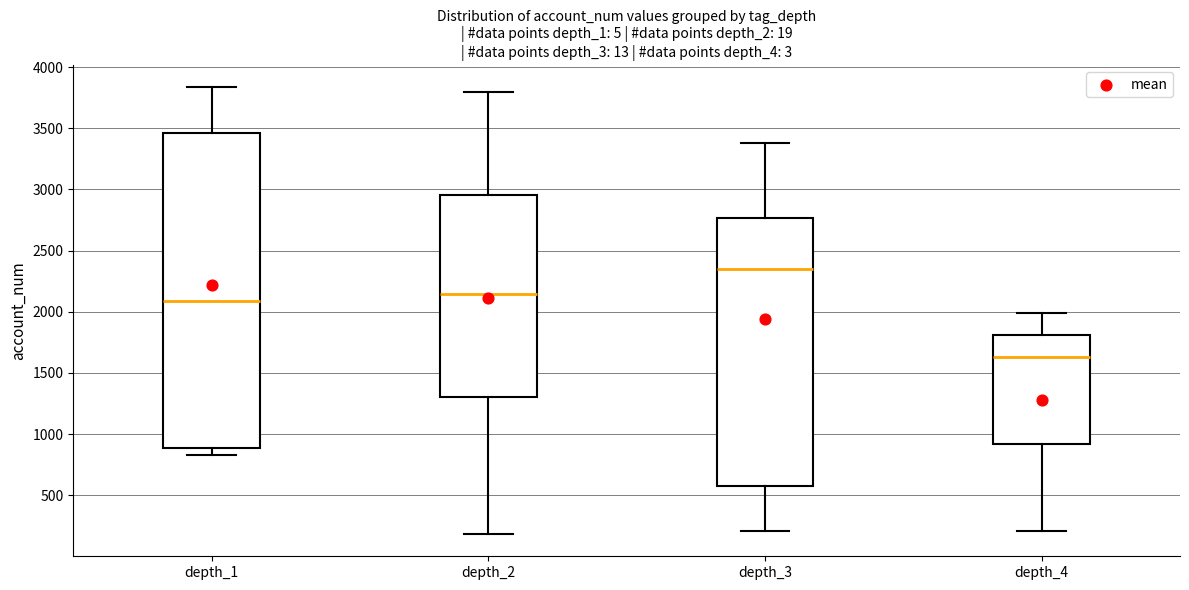

Which box's median line is the highest?

depth_3